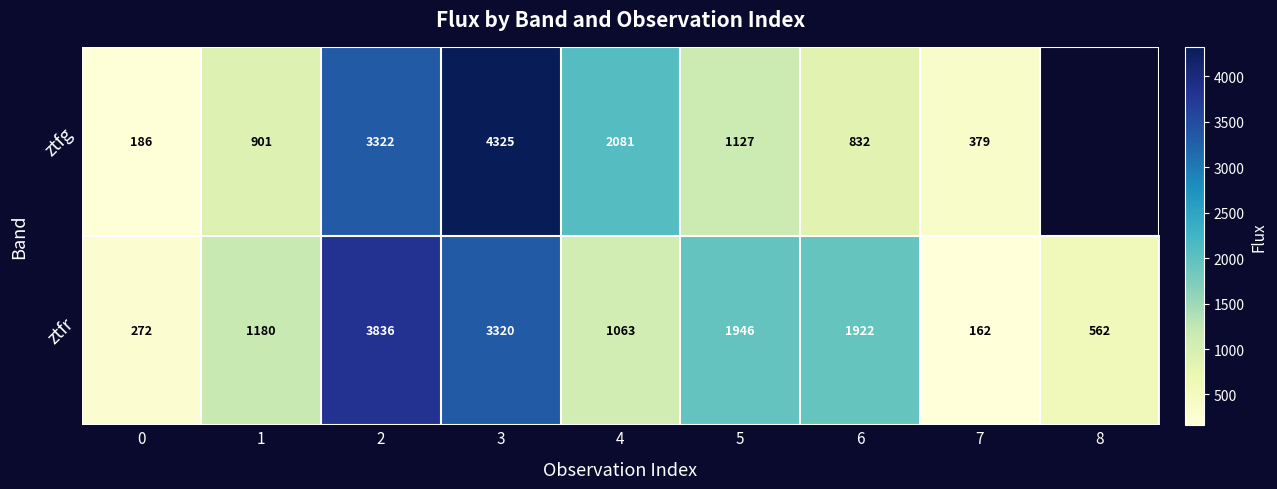

Between 5 and 6, which series saw the biggest shift?

ztfg